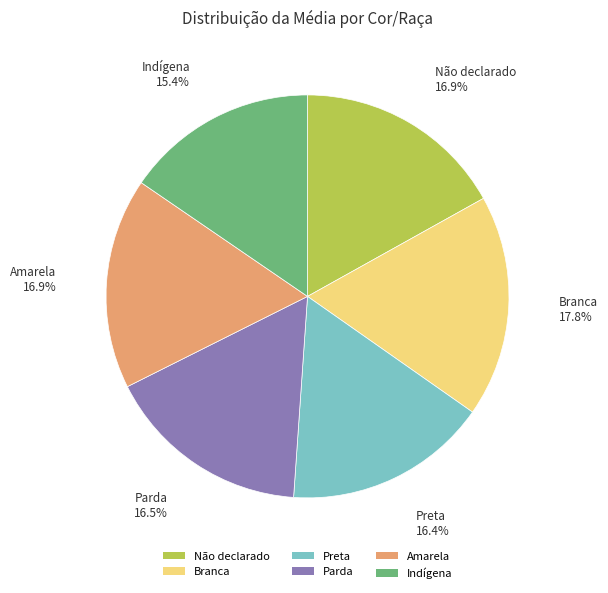

Combined, what portion of the pie is Branca and Não declarado?

34.7%